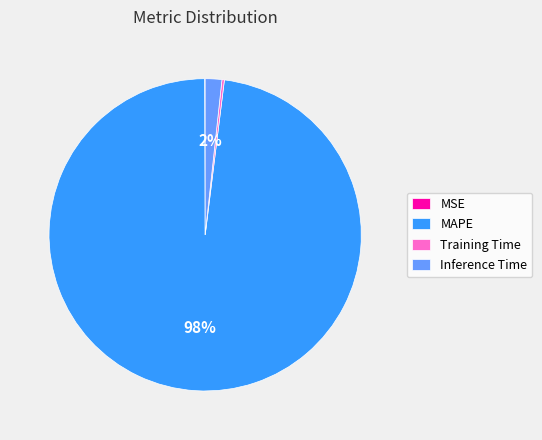

Which category accounts for the majority?

MAPE